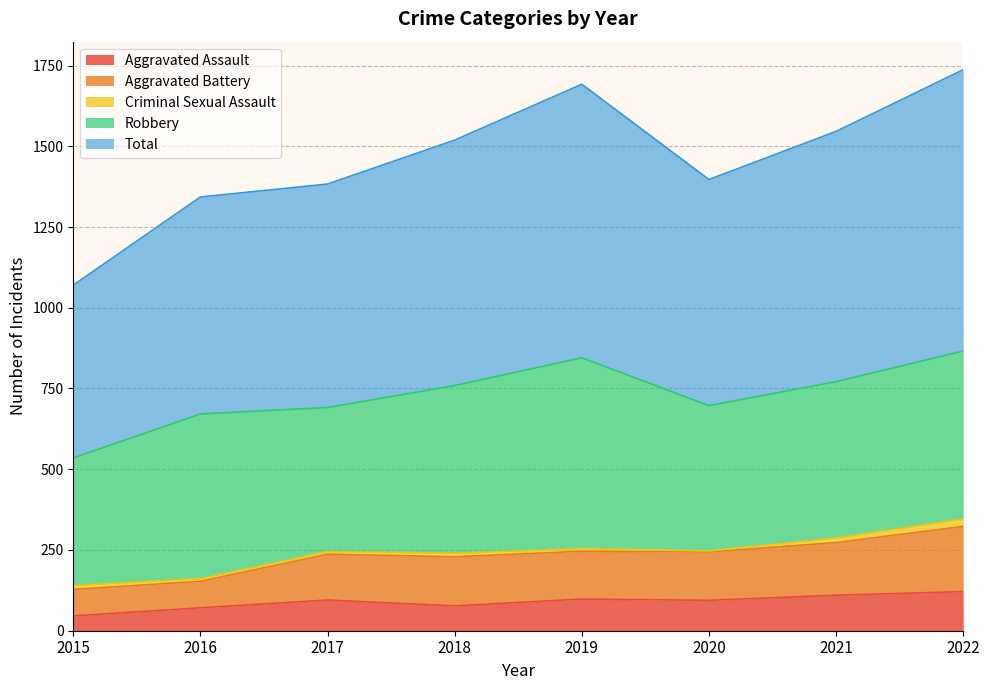

How many categories are shown in the chart?

8